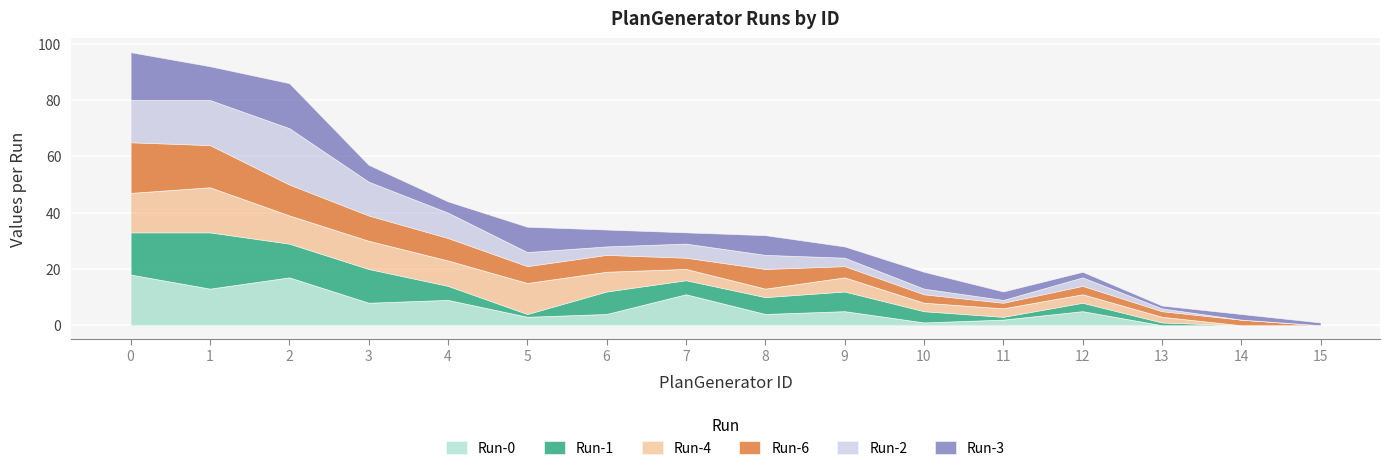

After their last crossing, which series has the higher values: Run-0 or Run-3?

Run-3